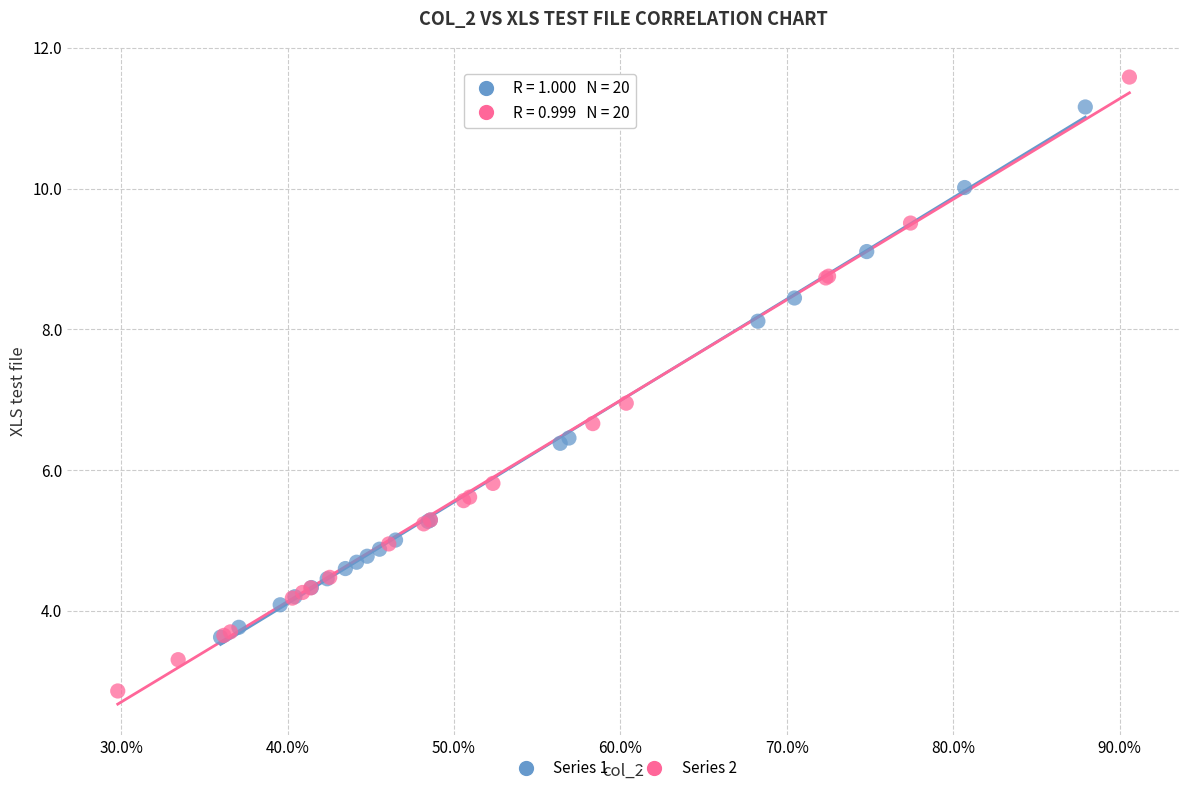

Which series reaches the maximum Y coordinate?

Series 2